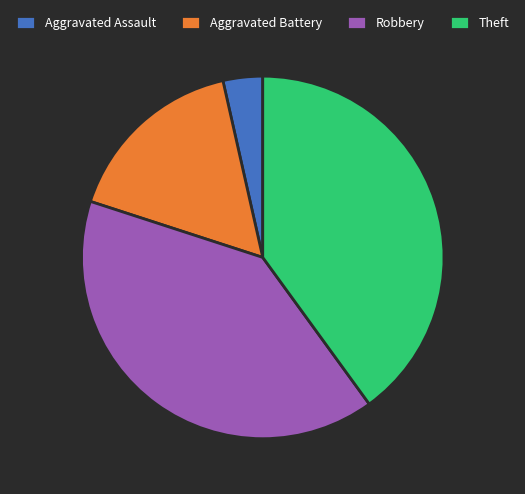

Is there any slice that represents more than half of the pie?

No